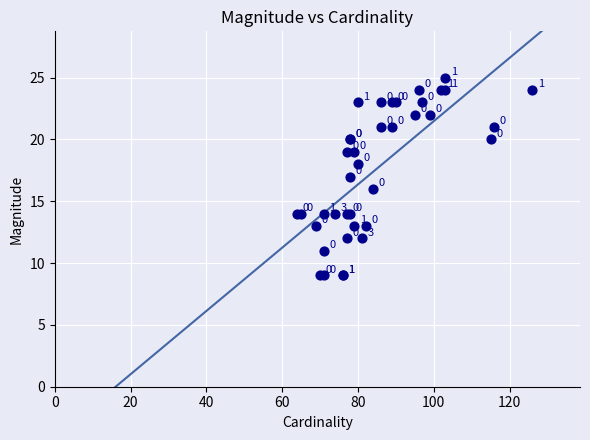

What Y value in the scatter plot is closest to 17?

17